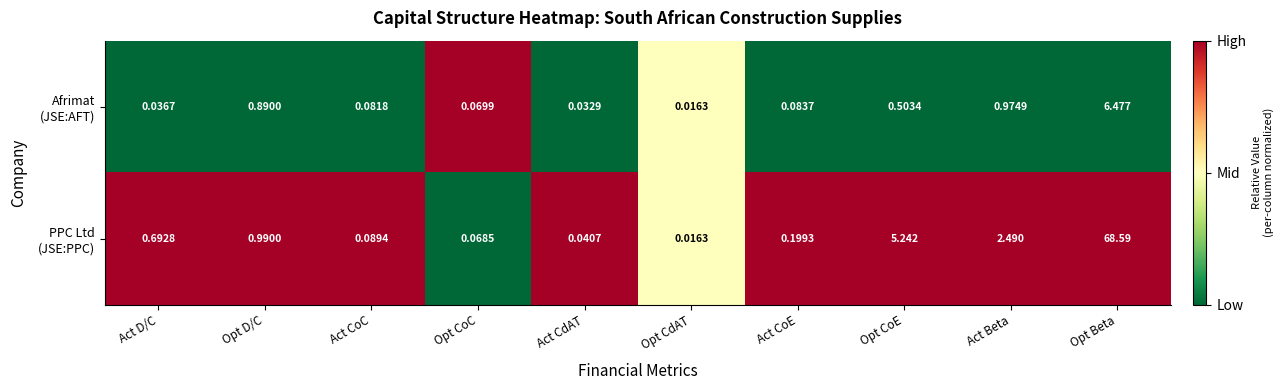

How many data points does each series have?

10